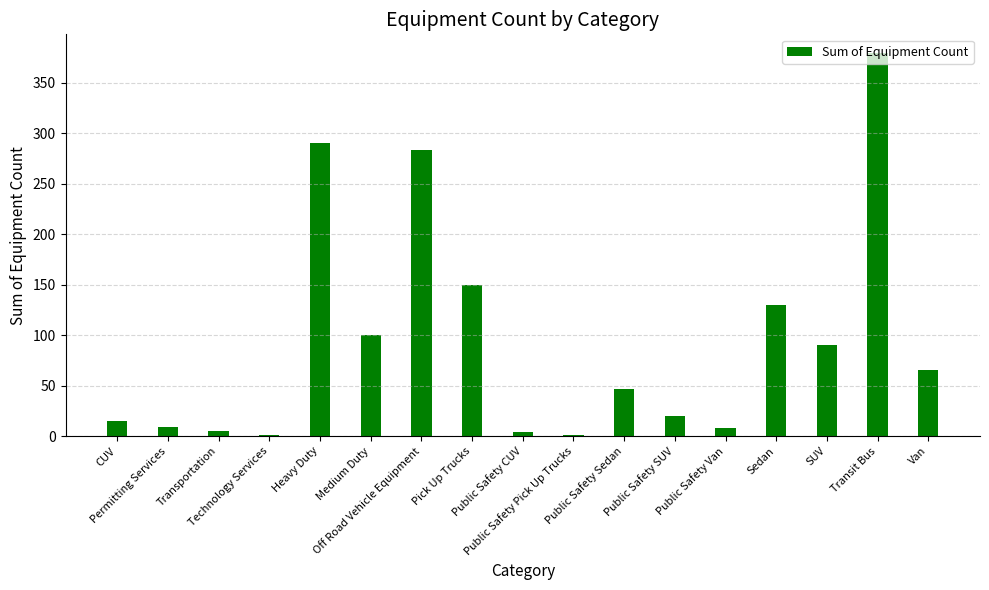

What is the greatest value displayed?

379